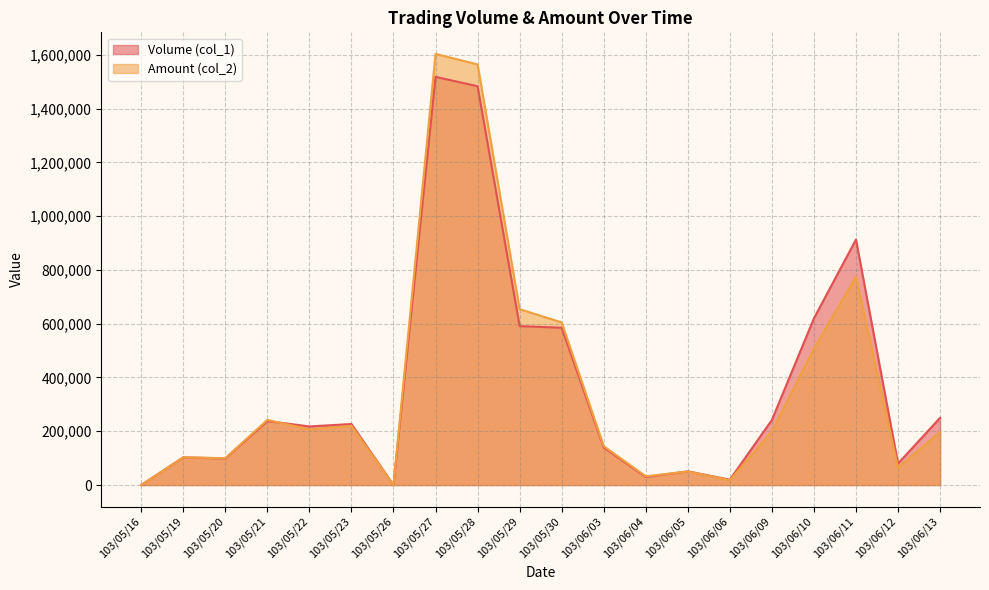

Between 103/06/09 and 103/06/11, which is larger?

103/06/11